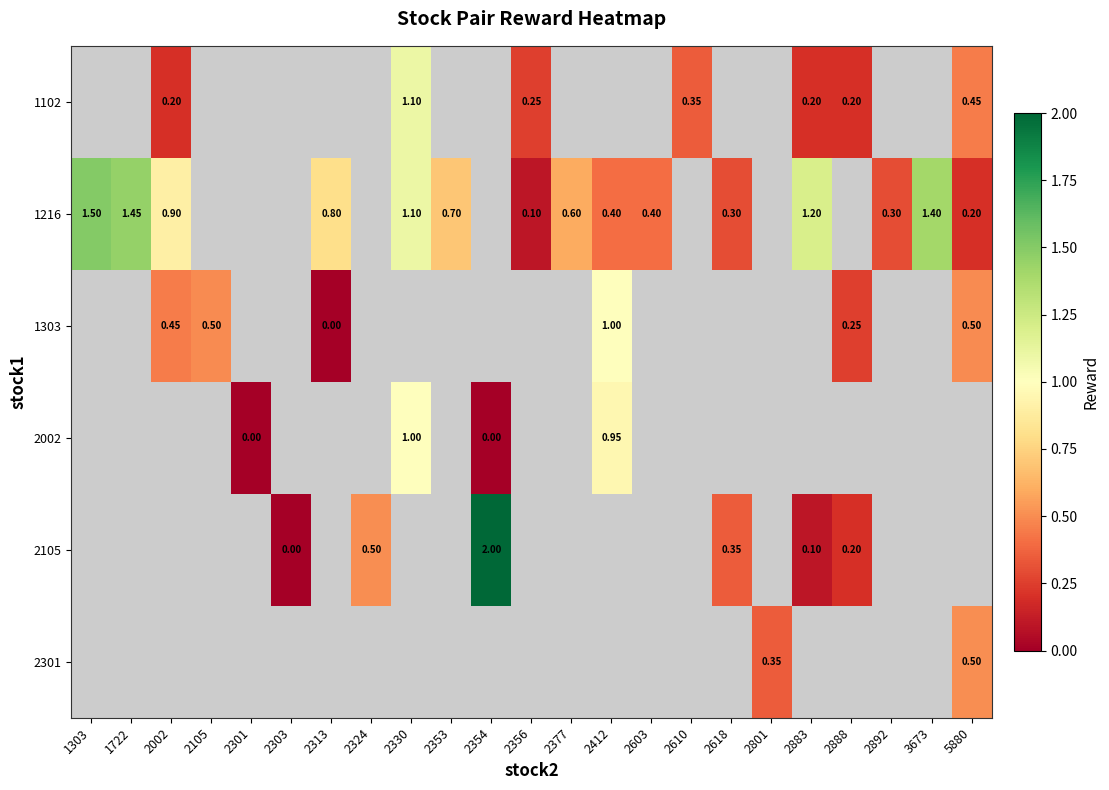

What is the difference between the highest and lowest values at 2330?

0.1